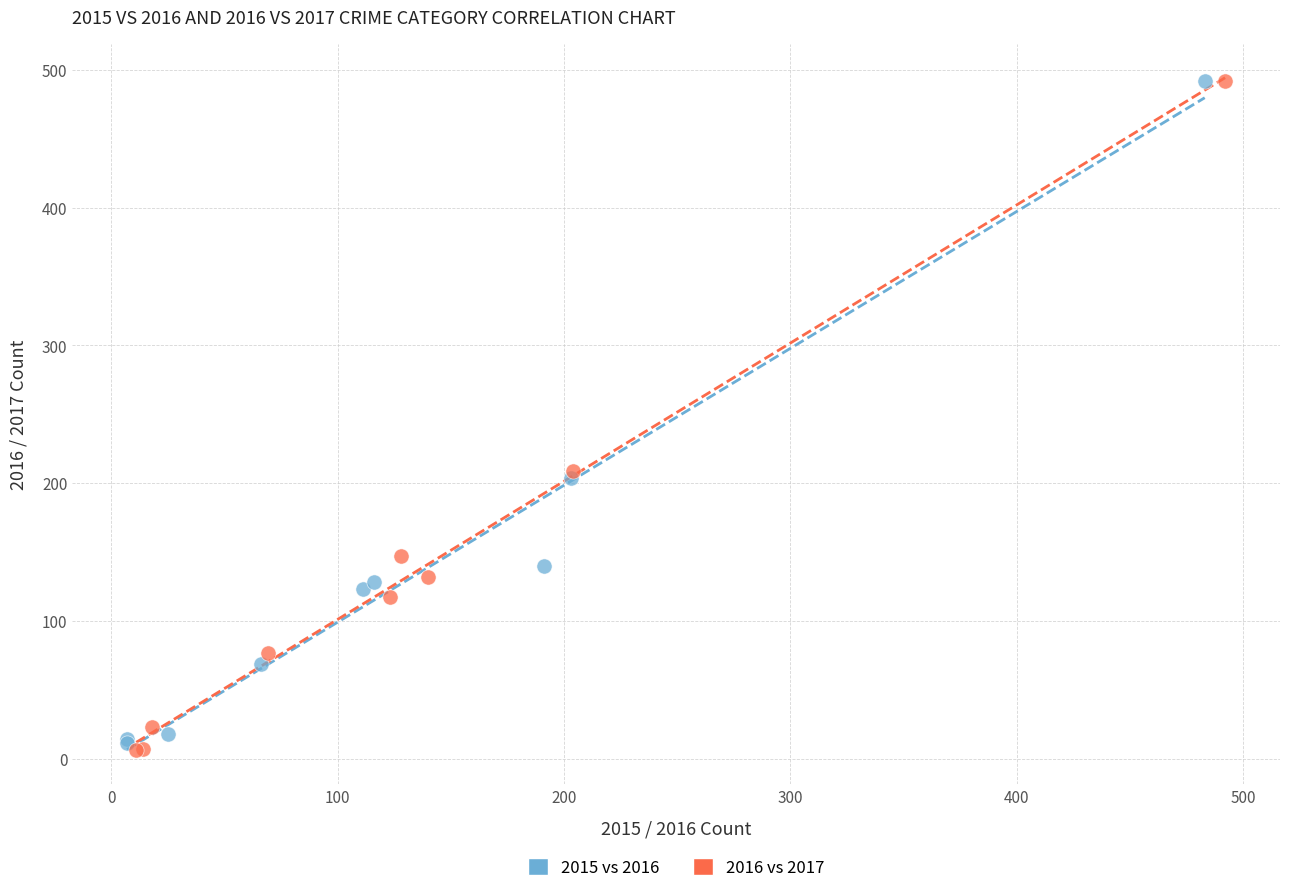

Which series has the widest spread of Y values?

2016 vs 2017